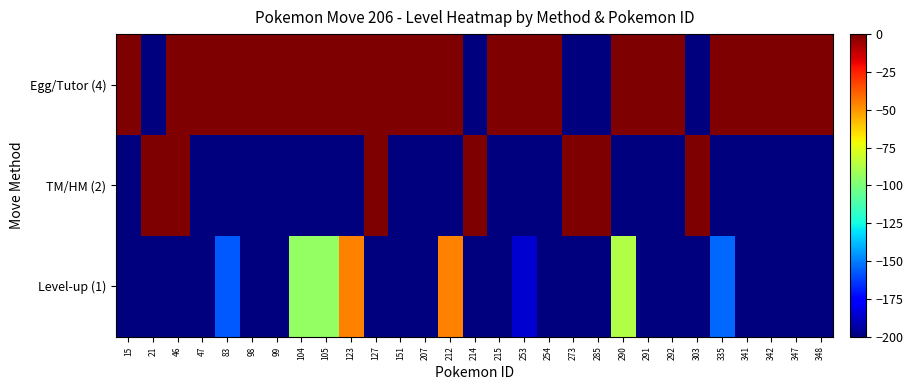

Rank the series by their average value, from highest to lowest.

Egg/Tutor (4), TM/HM (2), Level-up (1)